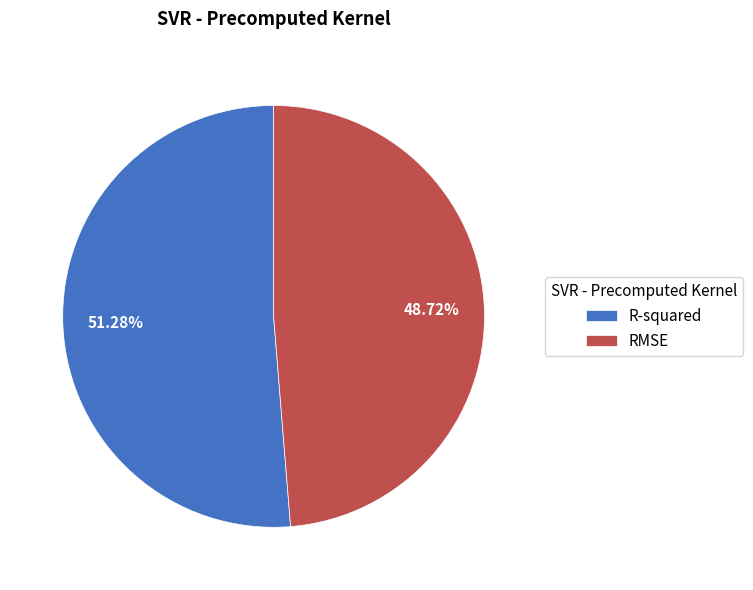

How much of the chart is everything except RMSE?

51.3%